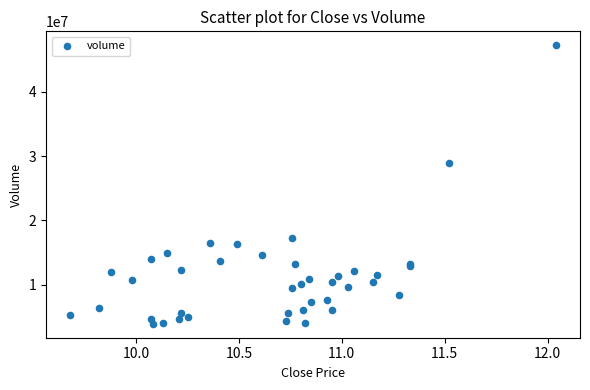

What Y value in the scatter plot is closest to 25572707?

28892710